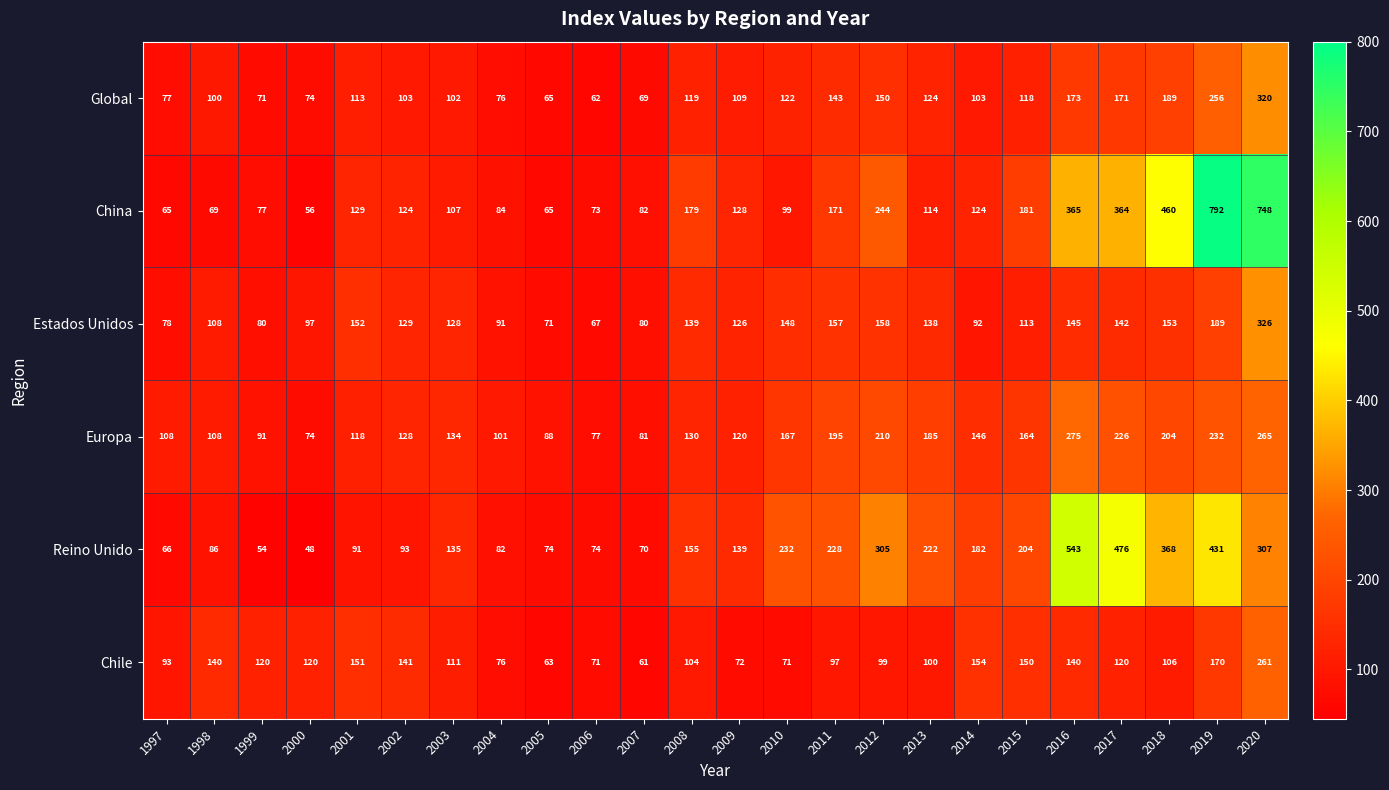

List the series in order of their peak value, highest first.

China, Reino Unido, Estados Unidos, Global, Europa, Chile